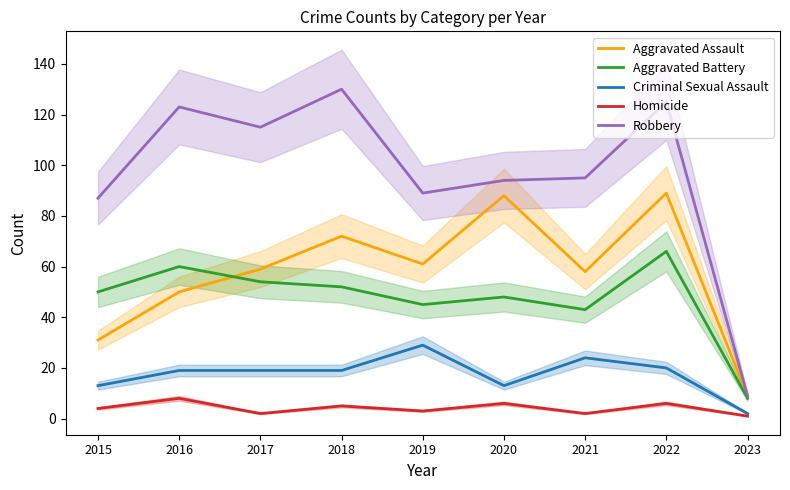

Which label corresponds to the smallest value in the chart?

2023